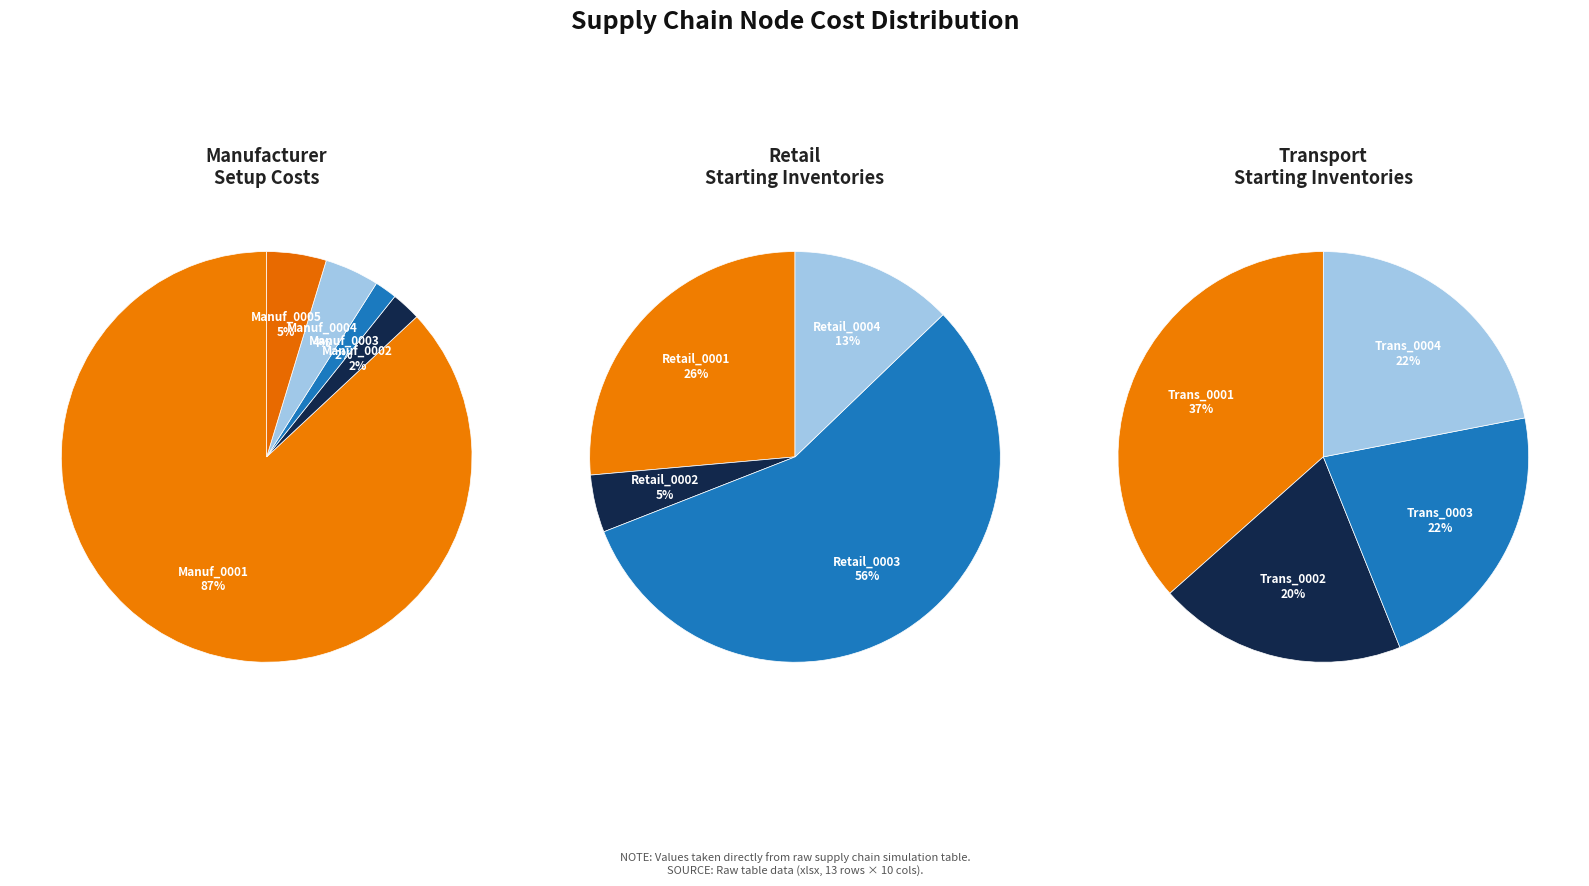

To the nearest percent, what portion does Manuf_0005 represent?

5%